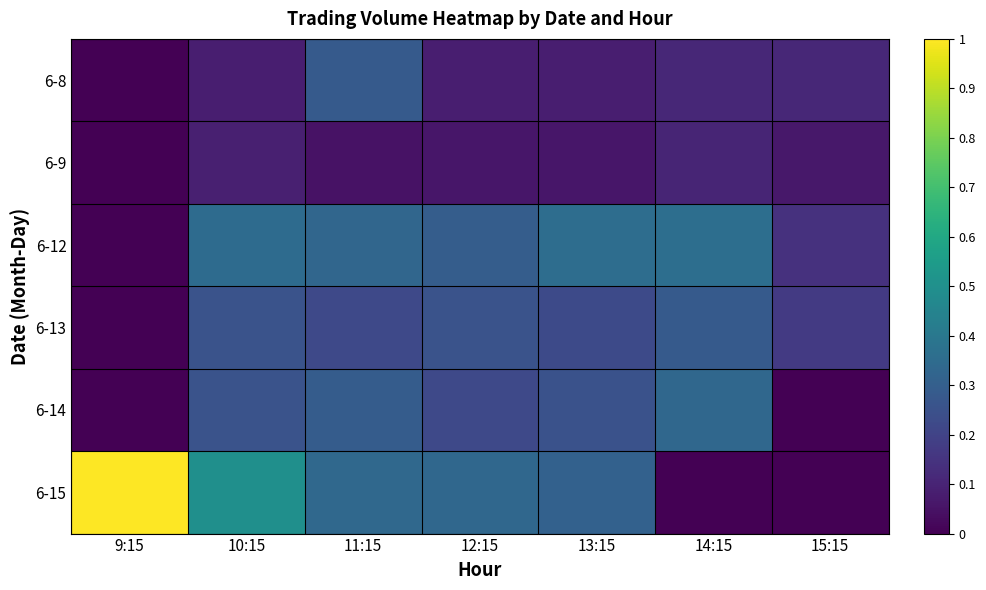

At how many categories does at least one series exceed 0?

7